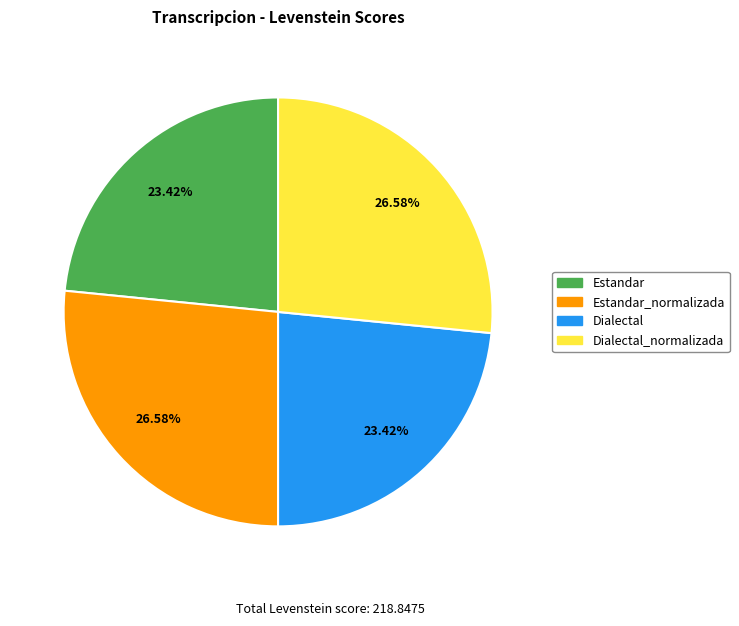

How many slices are in this pie chart?

4